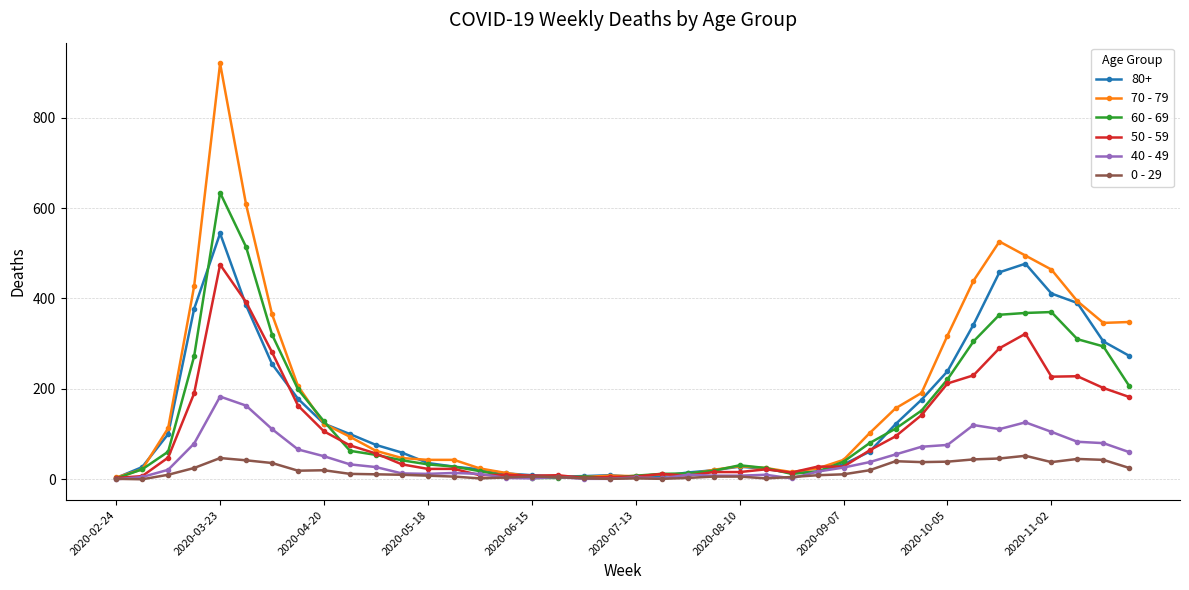

What is the greatest value displayed?

920